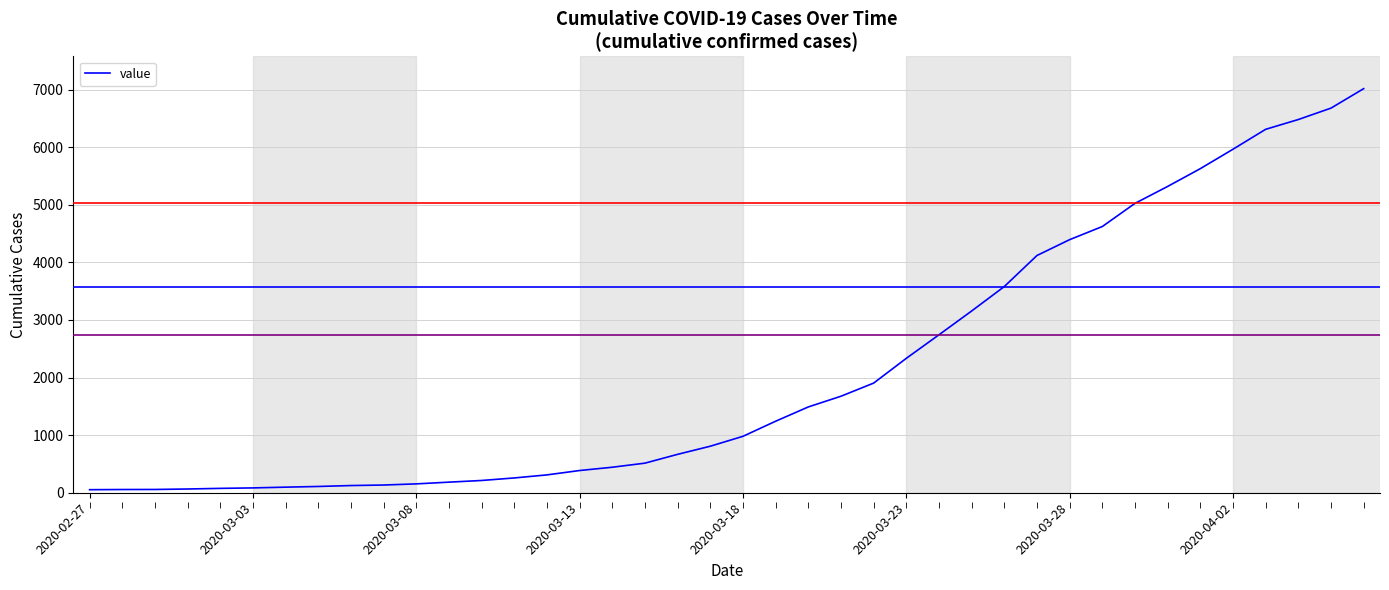

How many lines are shown in the chart?

1